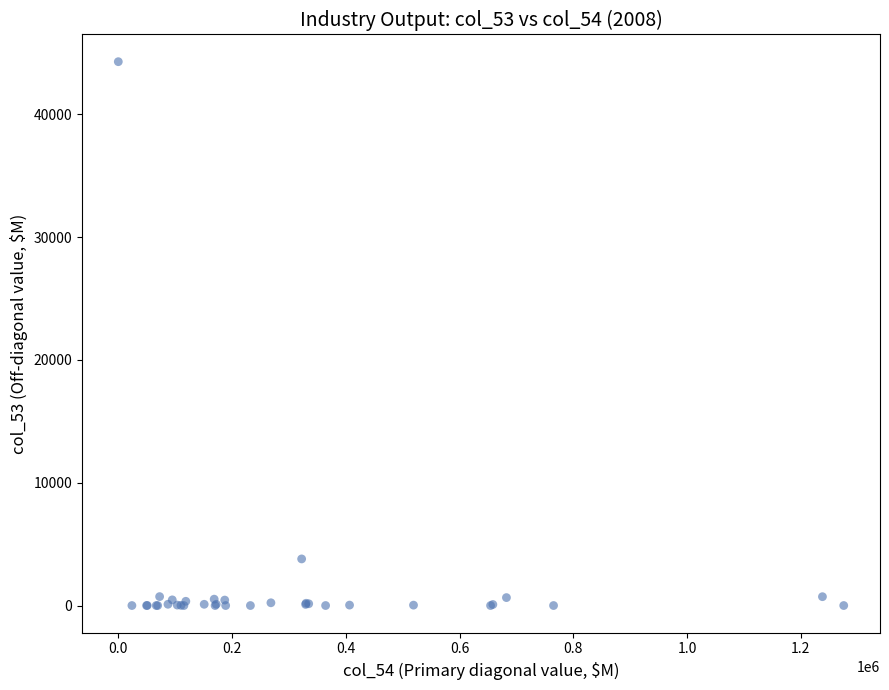

What Y value in the scatter plot is closest to 22142?

3795